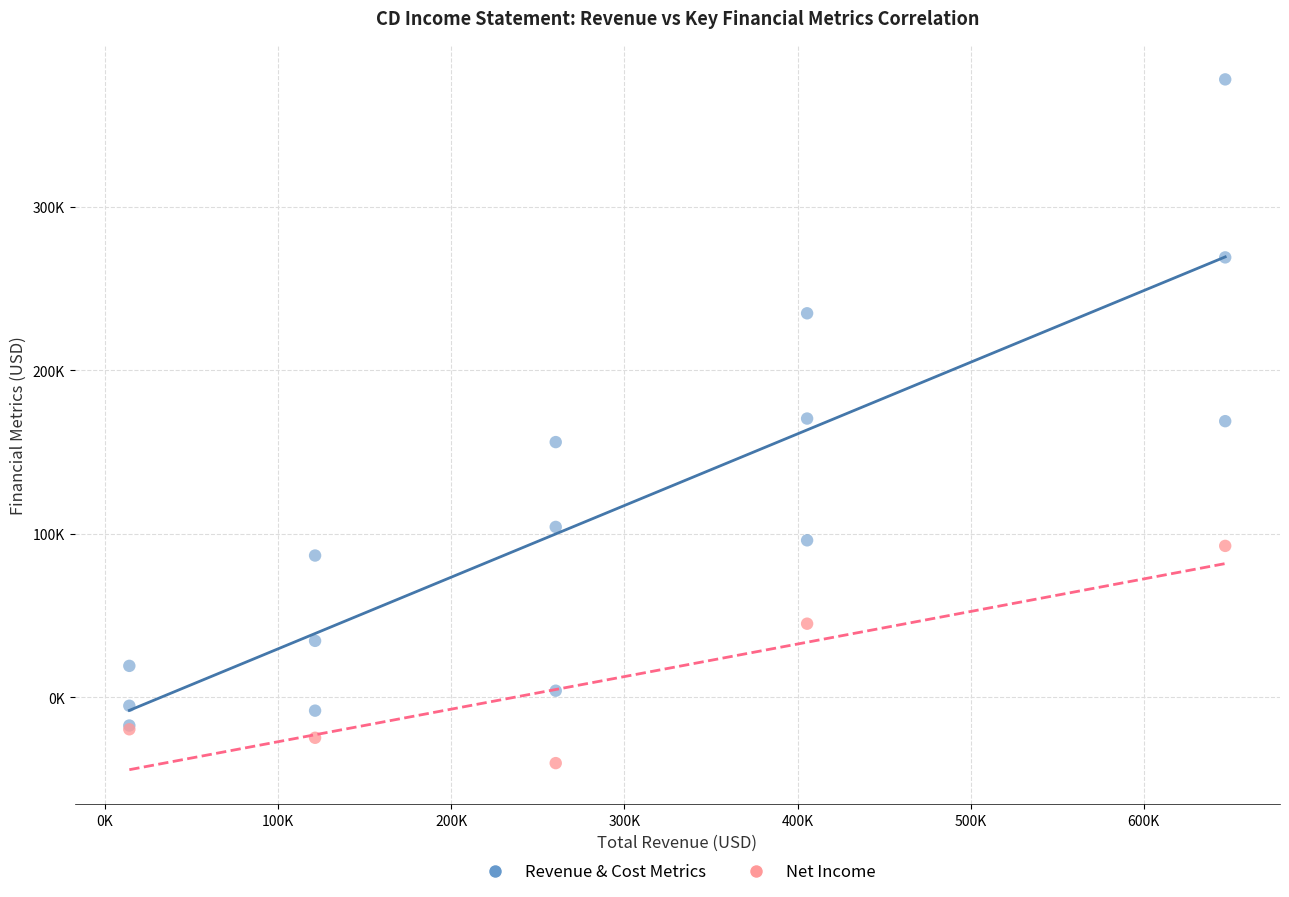

What are all the series names shown in the legend?

Revenue & Cost Metrics, Net Income